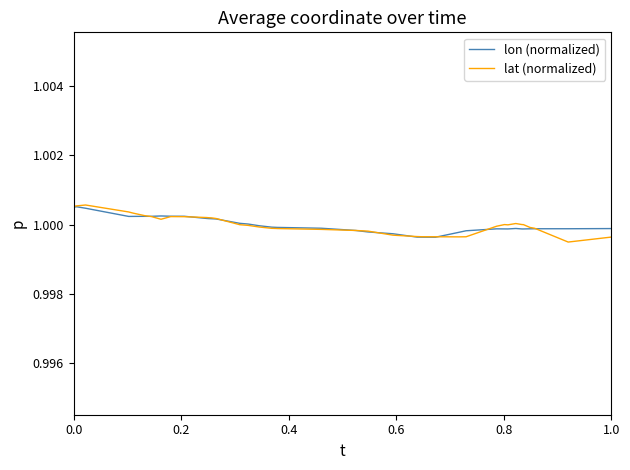

True or false: lon (normalized) and lat (normalized) intersect in this chart.

True